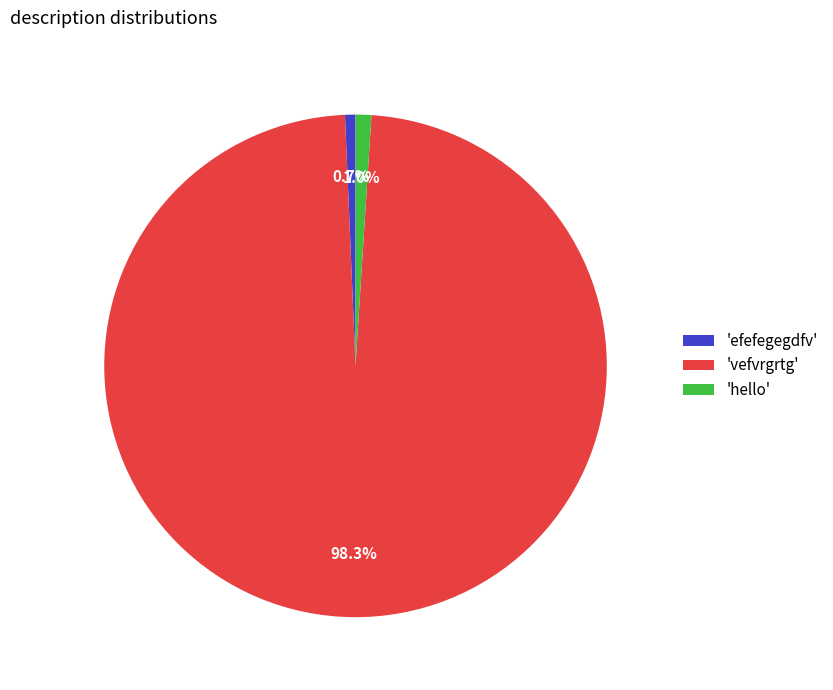

What percentage is NOT represented by 'vefvrgrtg'?

1.7%